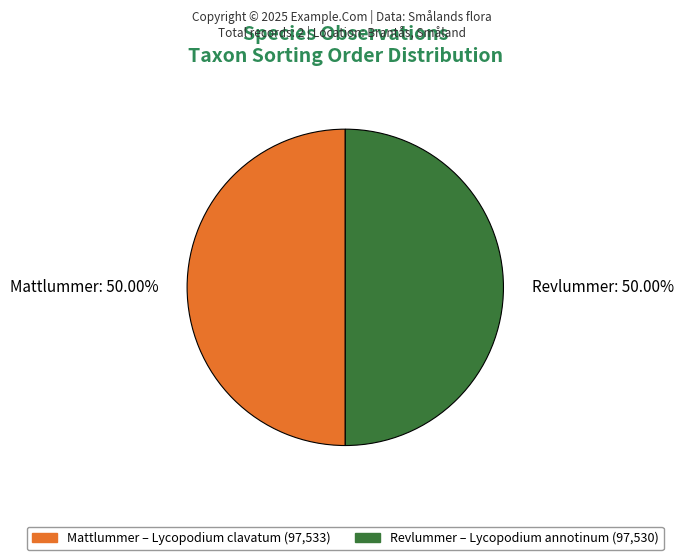

Is the sum of Revlummer: 50.00% and Mattlummer: 50.00% greater than half?

Yes